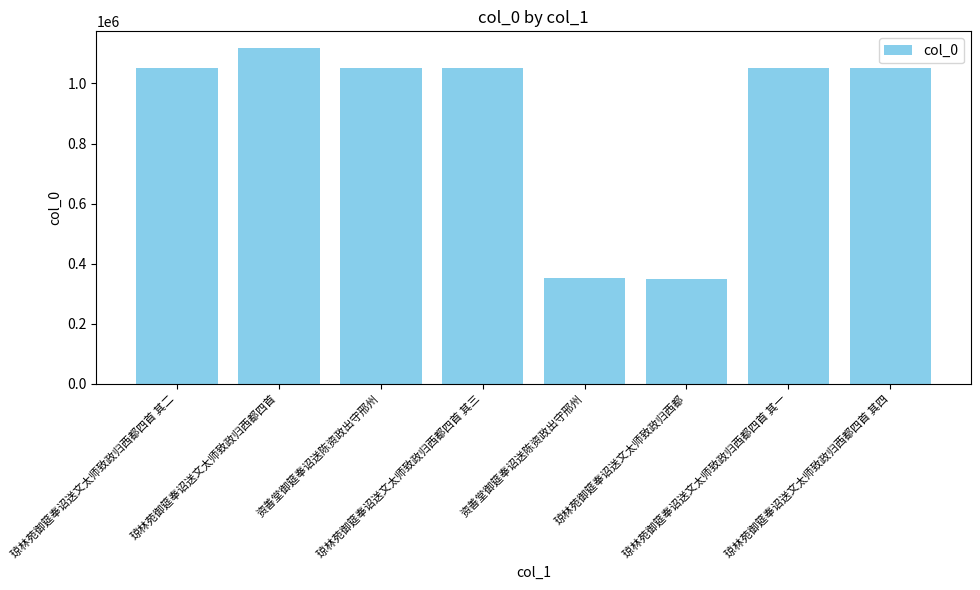

What is the maximum value shown in the chart?

1117603